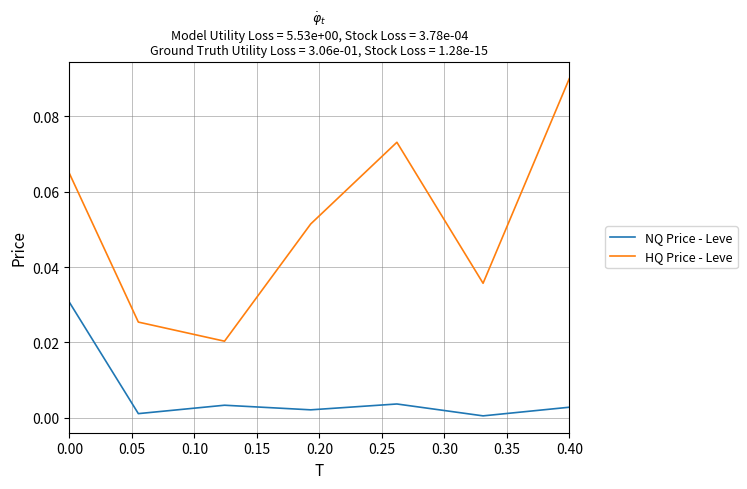

Rank the series by their maximum value, from lowest to highest.

NQ Price - Leve, HQ Price - Leve